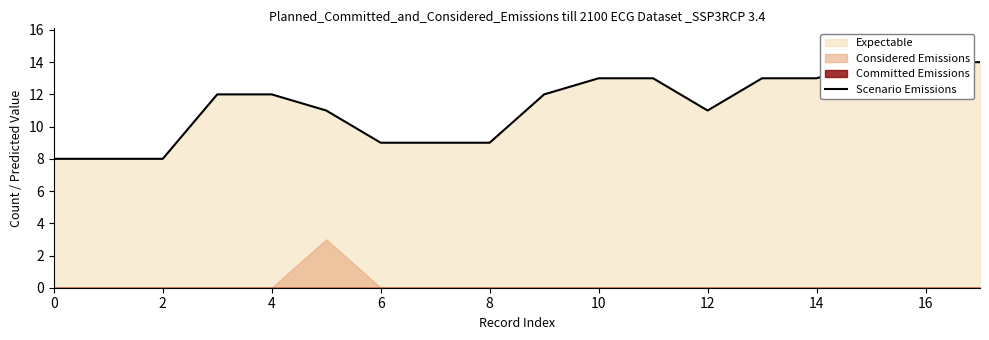

Reading right to left, list all the values displayed in this chart.

14	14	14	13	13	11	13	13	12	9	9	9	11	12	12	8	8	8